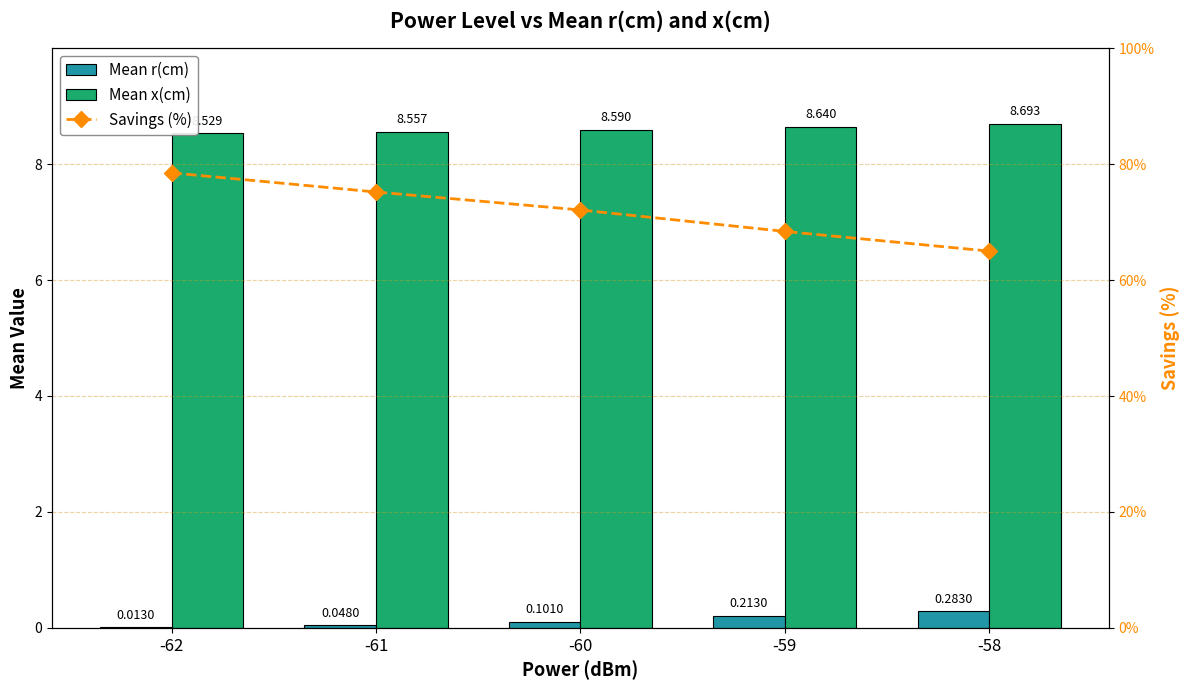

Which series has the largest range (max minus min)?

Savings (%)